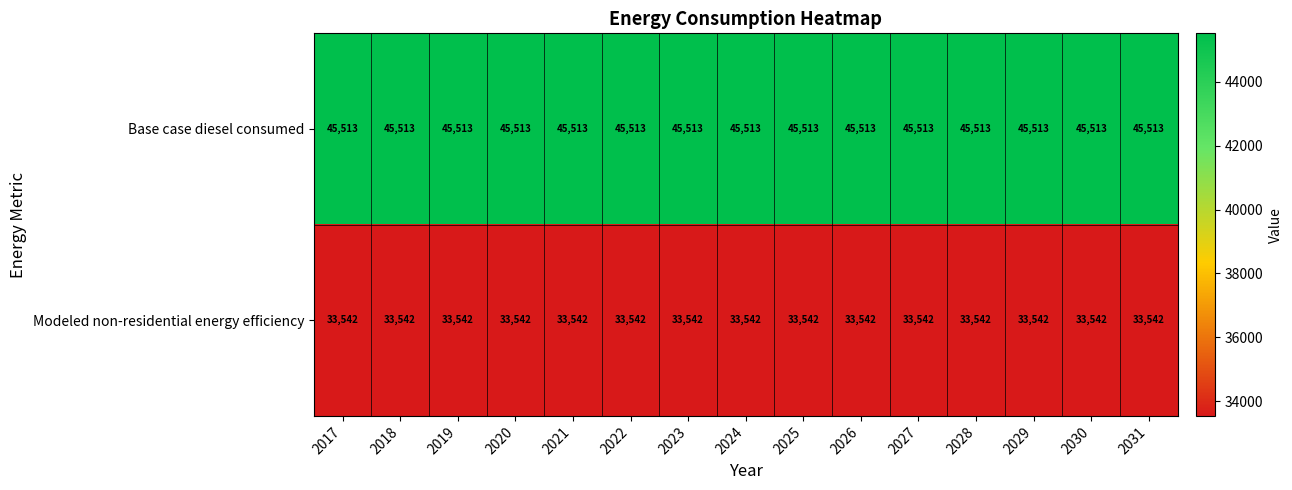

List the series in order of their overall mean, highest first.

Base case diesel consumed, Modeled non-residential energy efficiency